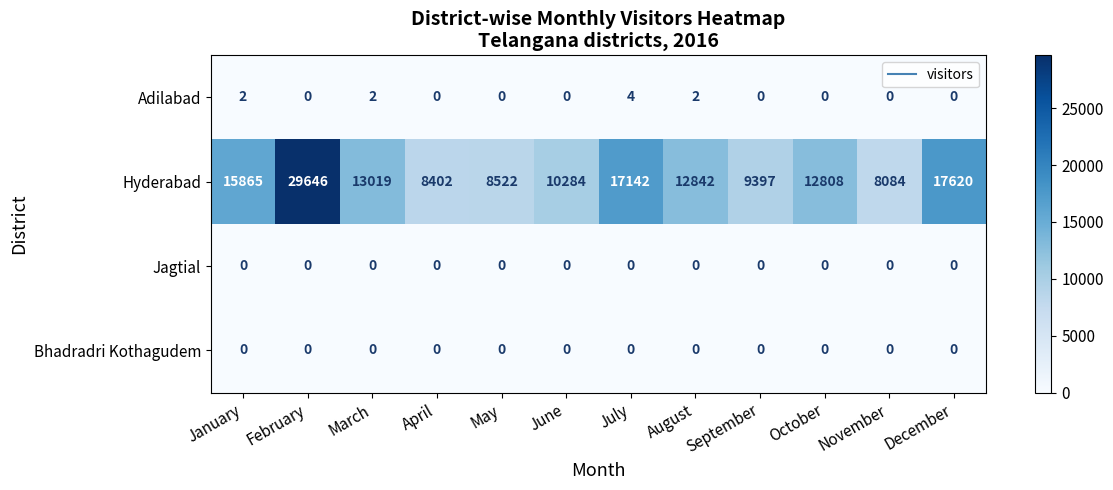

Which category has the lowest value in the Hyderabad series?

November